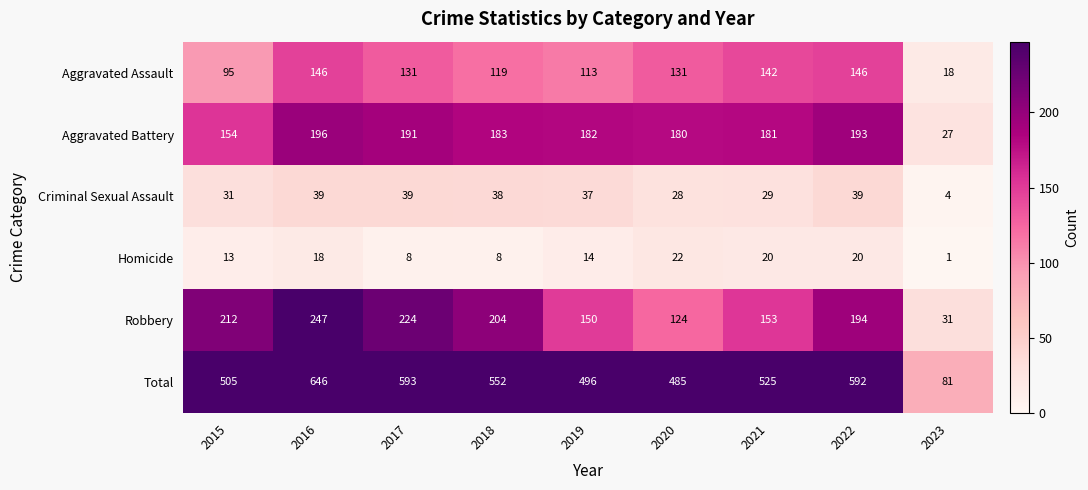

Rank the series by their maximum value, from highest to lowest.

Total, Robbery, Aggravated Battery, Aggravated Assault, Criminal Sexual Assault, Homicide